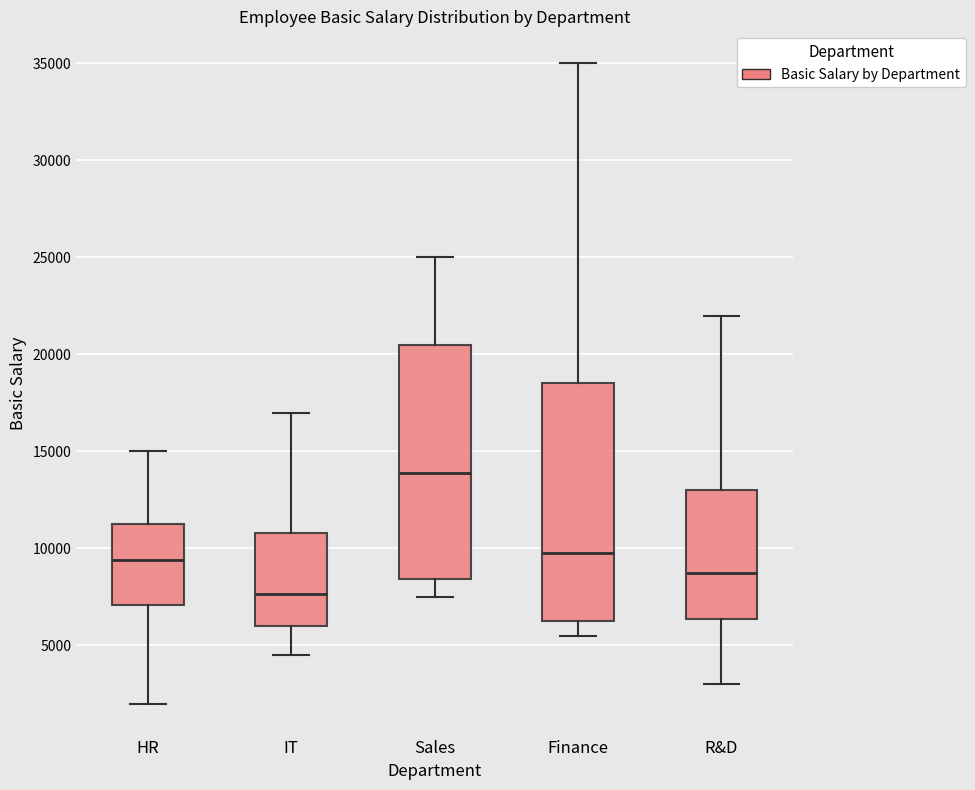

Which box's median line is the lowest?

IT